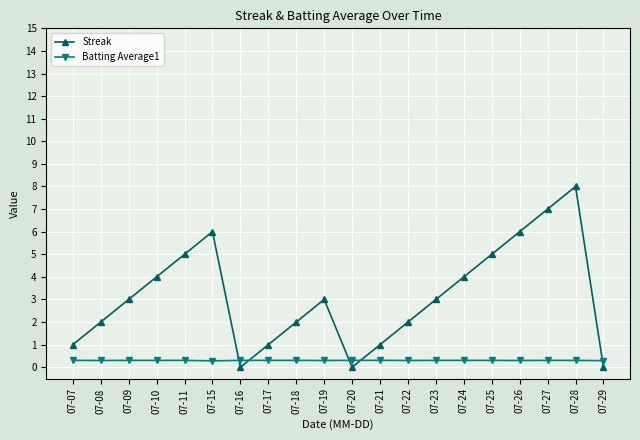

What is the value of the Streak point at the 16th from the left?

5.0